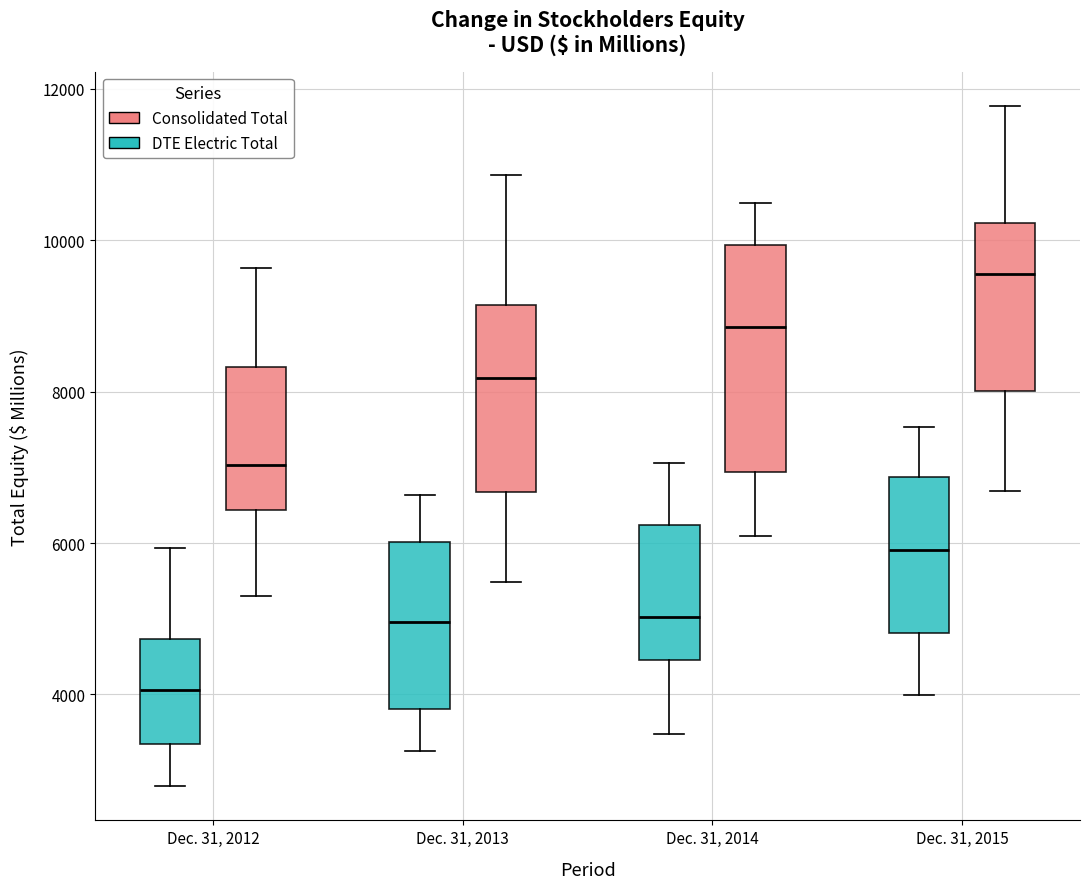

Where is the lower edge of the box for Dec. 31, 2014 (DTE Electric Total) on the y-axis? The values are not printed on the chart, so give them approximately, as read against the axis.

4400